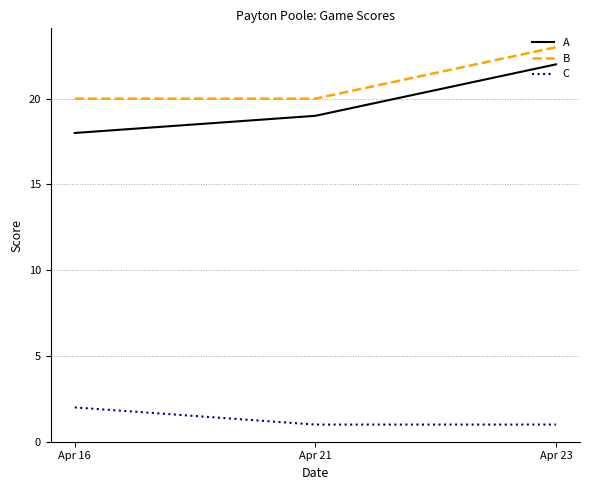

At how many categories does at least one series exceed 19?

3